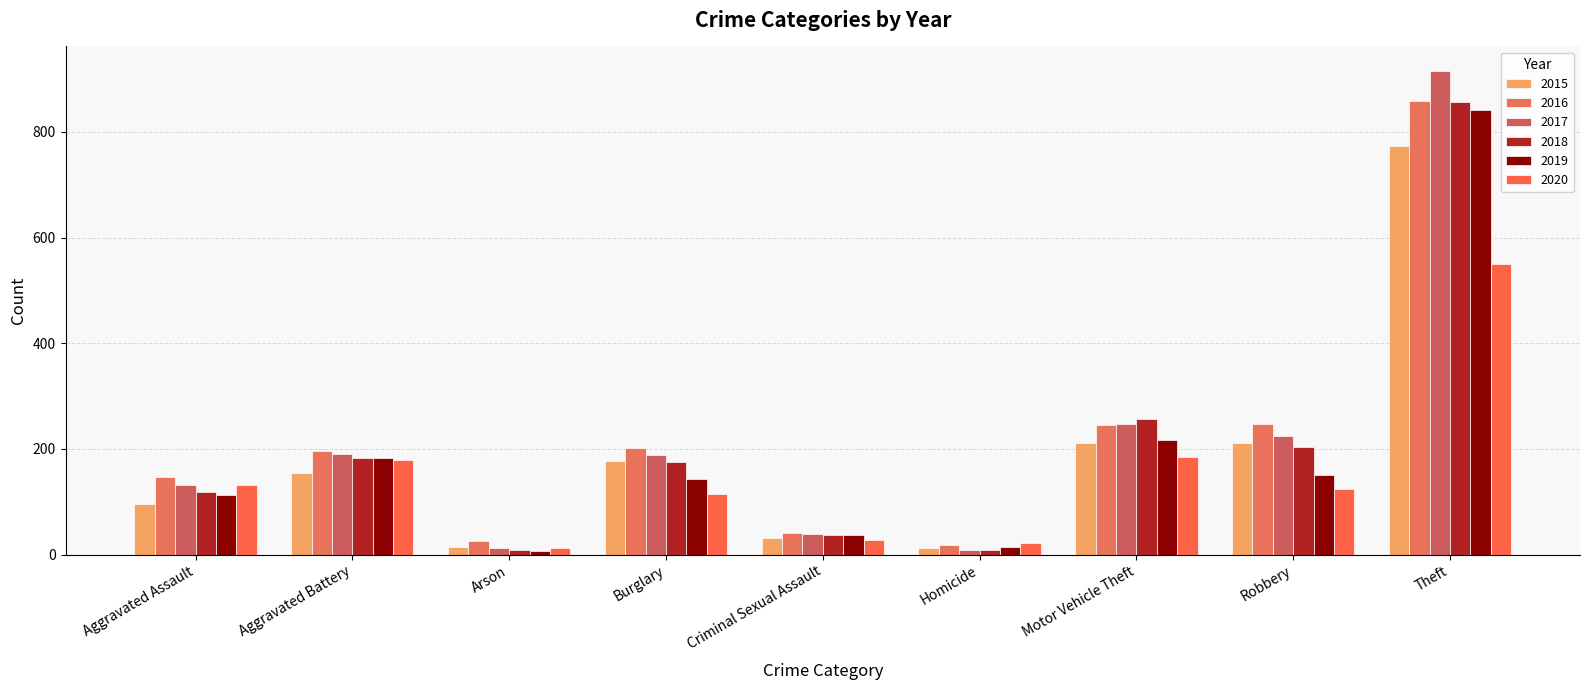

How many data points does each series have?

9